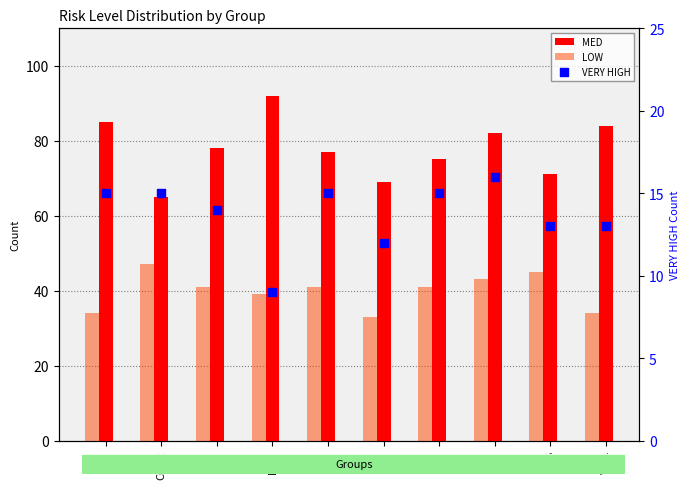

What is the total value across all series at PYZ?

131